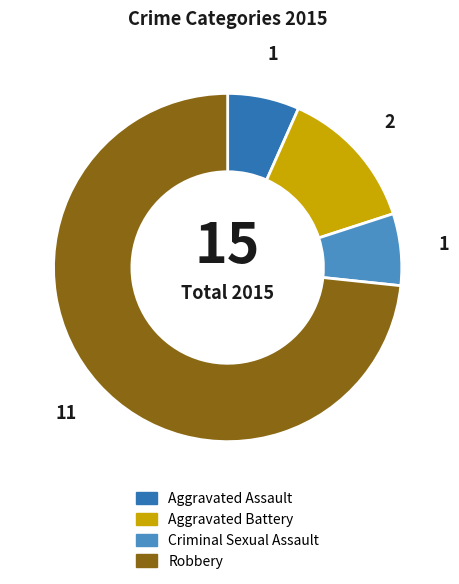

How many slices are in this pie chart?

4